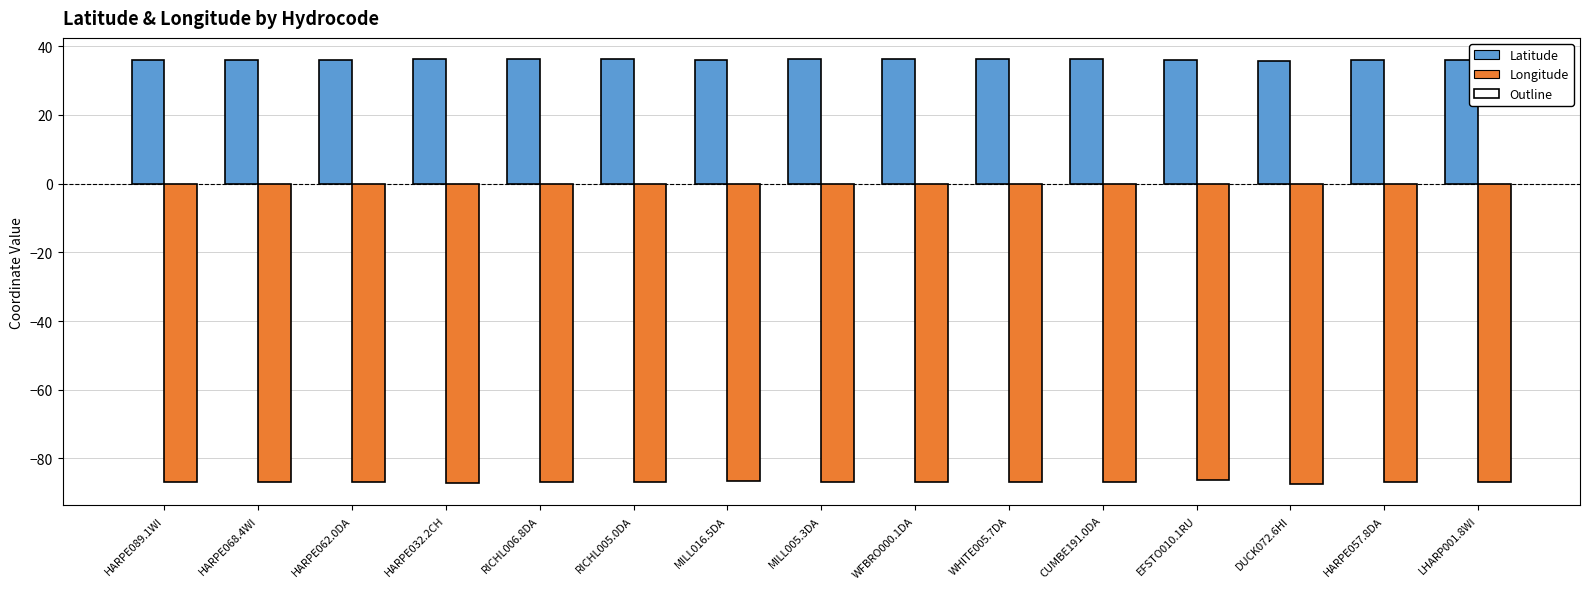

Rank the series at HARPE032.2CH from lowest to highest value.

Longitude, Latitude